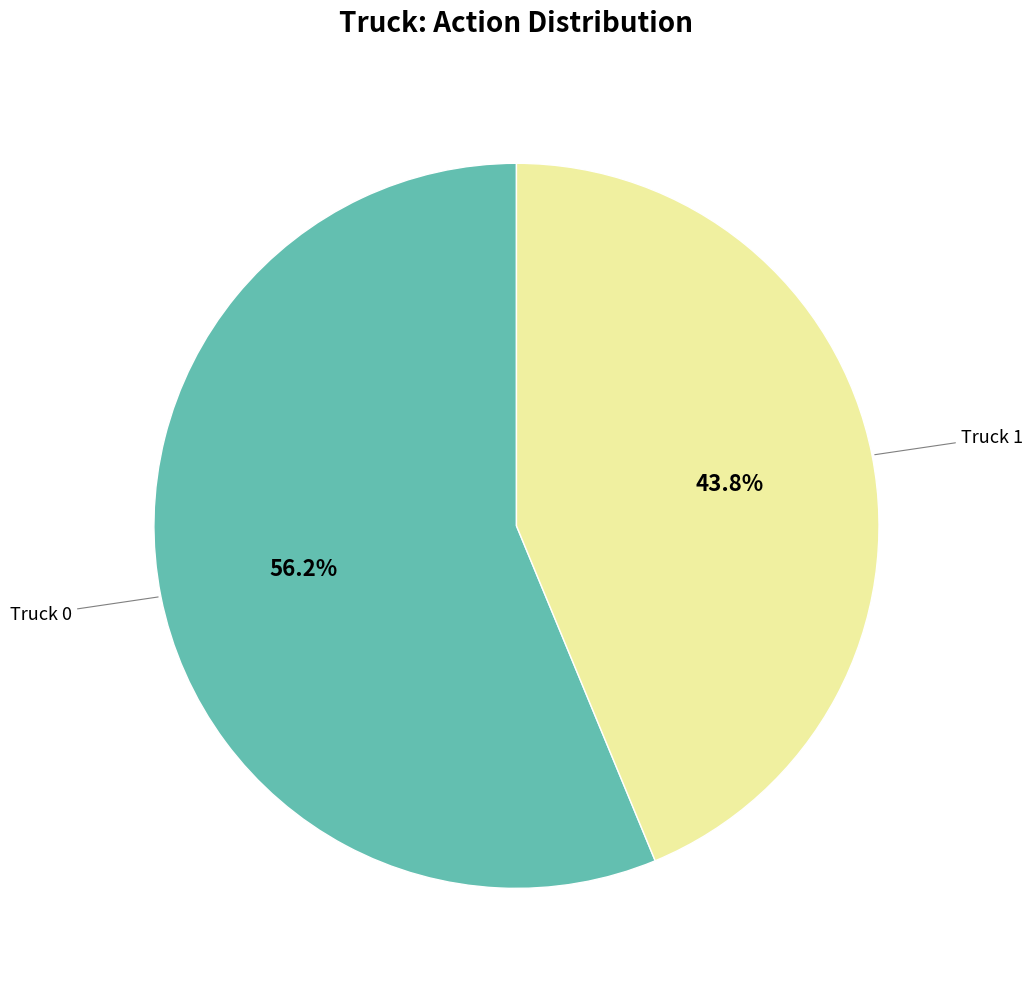

Count the number of slices in the pie.

2